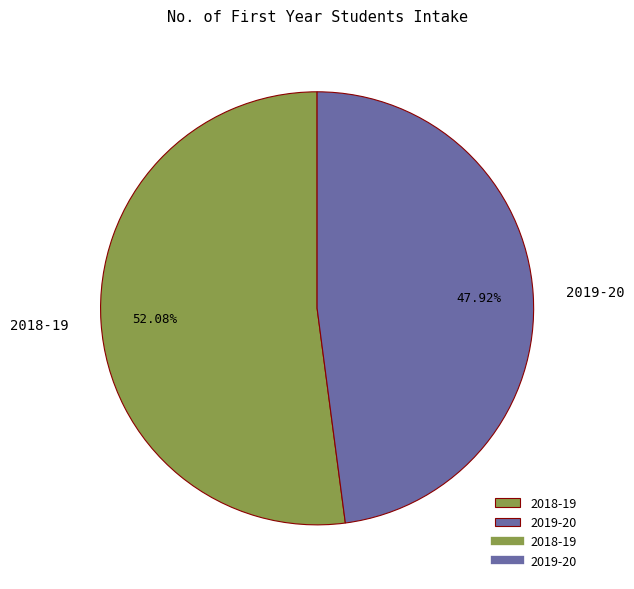

How many slices are in this pie chart?

2